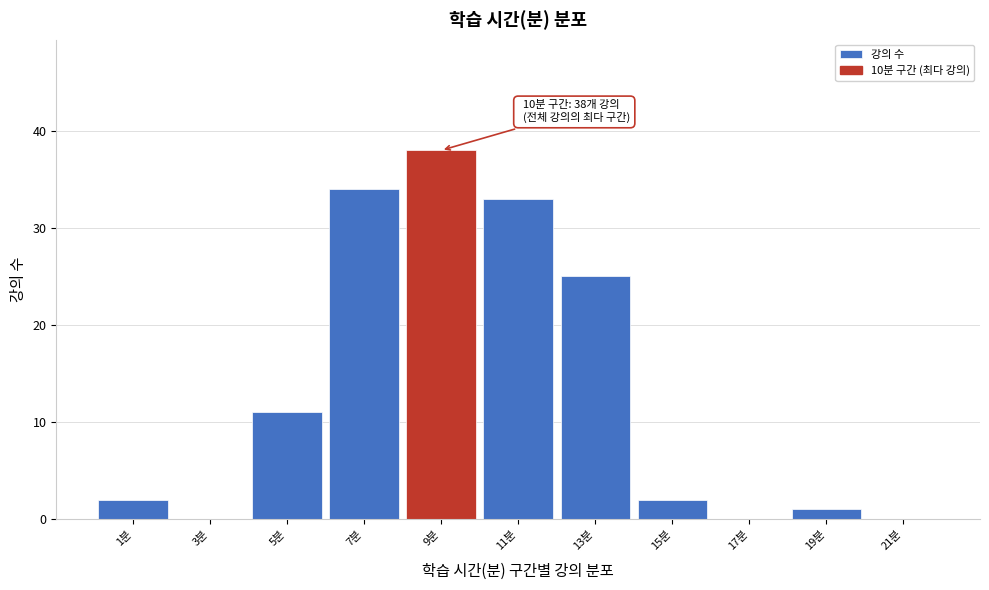

Reading left to right, what are all the values shown in this chart?

1분=2	3분=0	5분=11	7분=34	9분=38	11분=33	13분=25	15분=2	17분=0	19분=1	21분=0